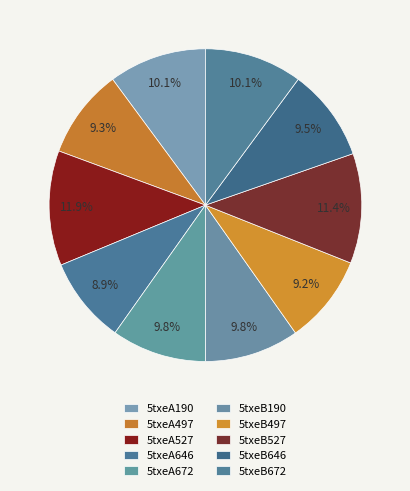

What is the largest slice in the pie chart?

5txeA527